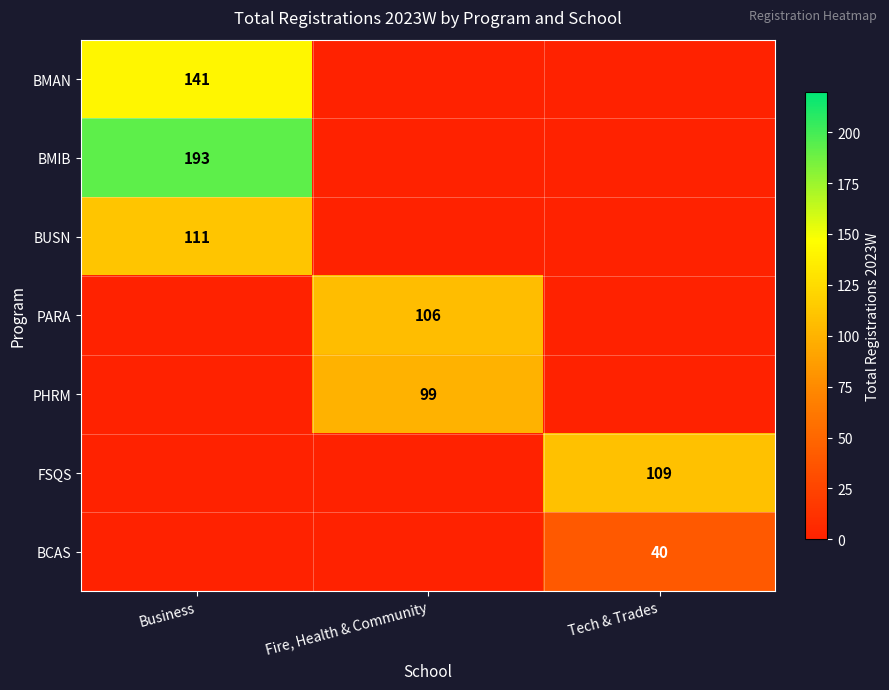

The value of BUSN at Business is 53. True or false?

False